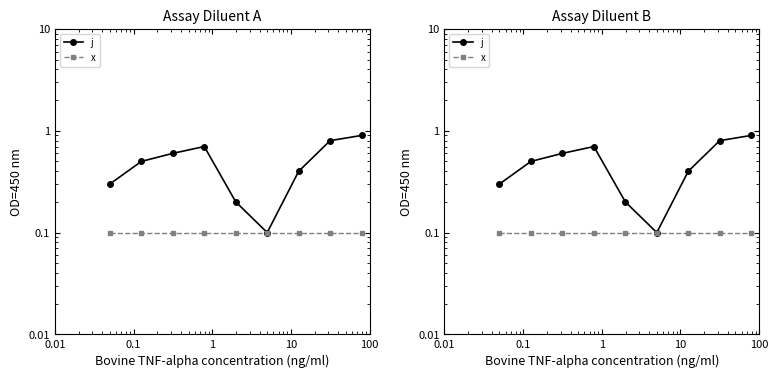

Is this an area chart (filled region under the line)?

No